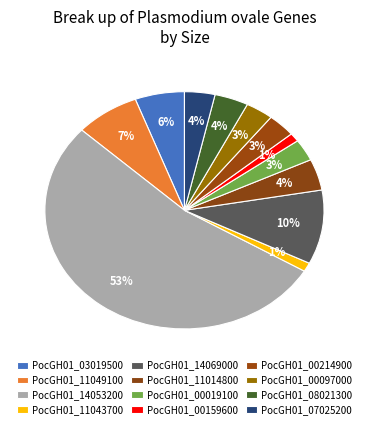

How many segments does this pie chart have?

12